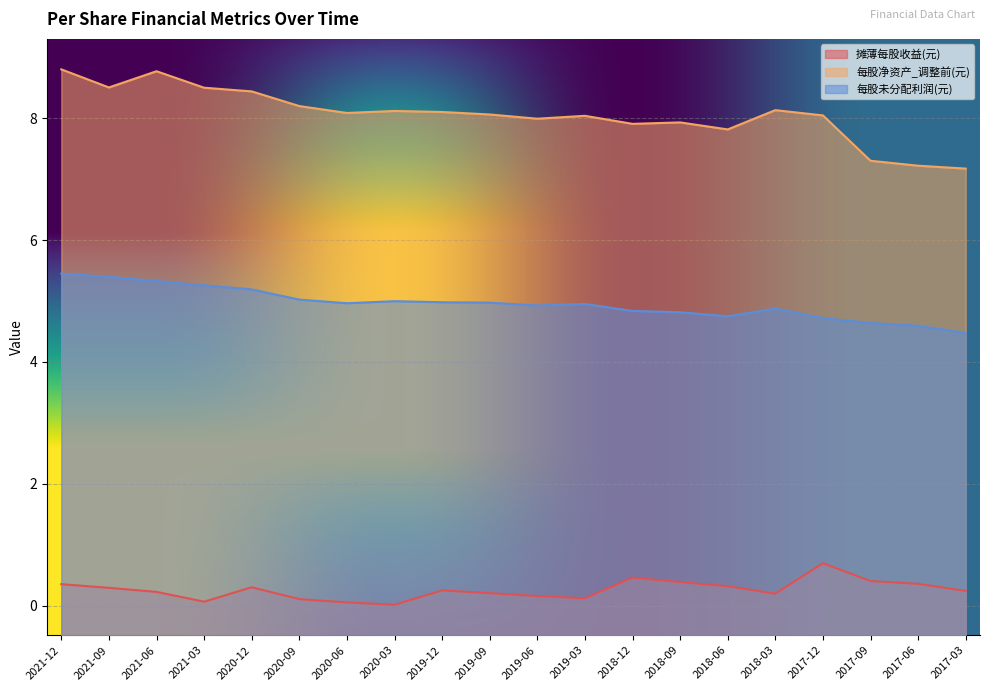

What is the sum of the 摊薄每股收益(元) values at 2021-09 and 2017-12?

1.0